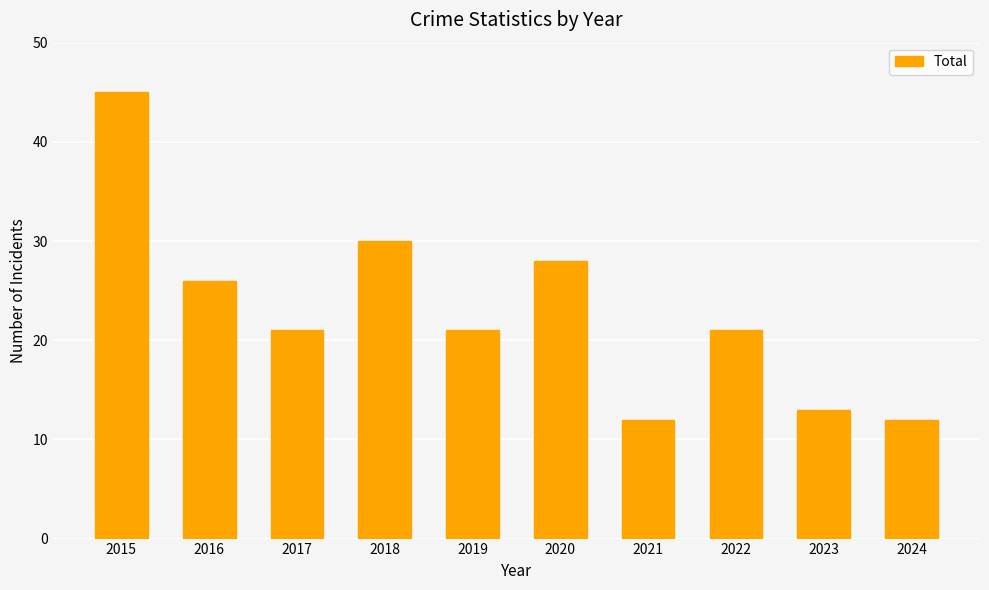

Reading right to left, what are all the values shown in this chart?

12	13	21	12	28	21	30	21	26	45